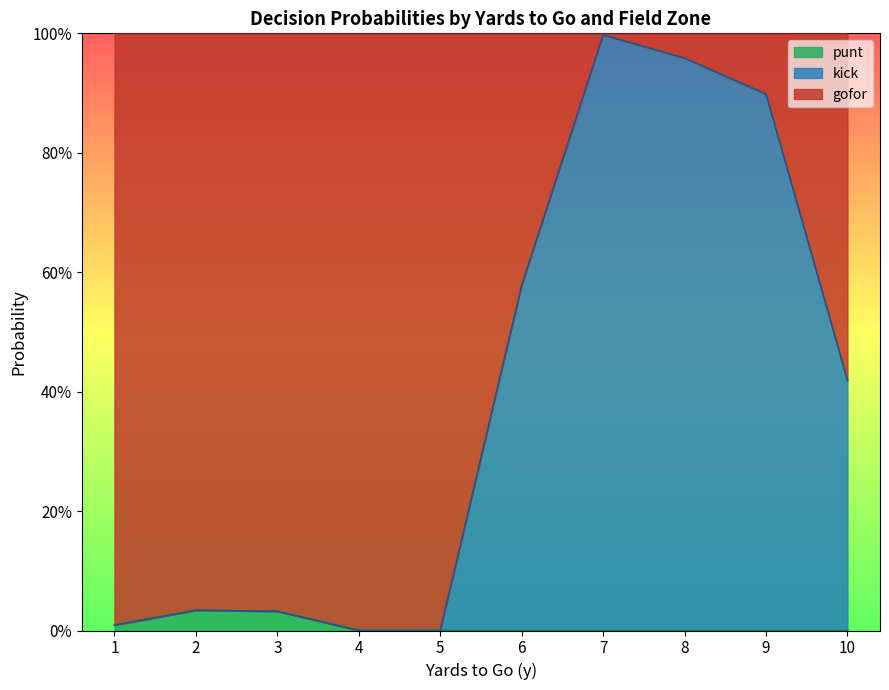

What are all the series names shown in the legend?

punt, kick, gofor